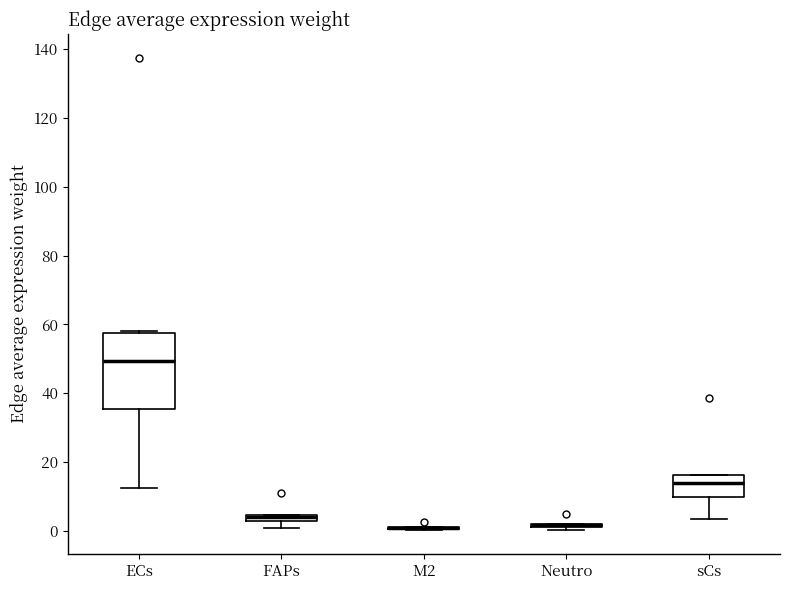

Where is the lower edge of the box for ECs on the y-axis? The values are not printed on the chart, so give them approximately, as read against the axis.

36